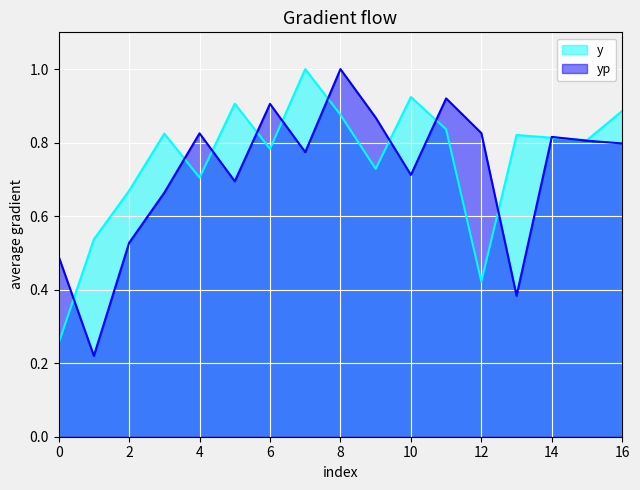

How many y values are between 0 and 1?

17